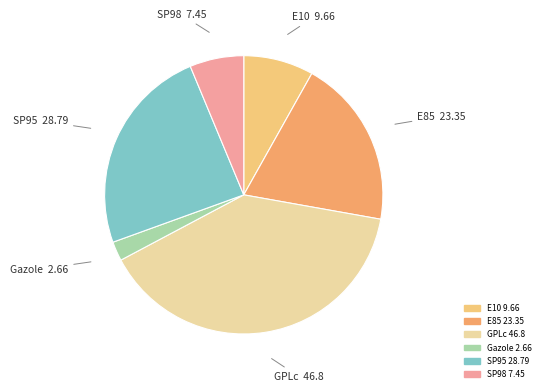

Which slice is the smallest?

Gazole